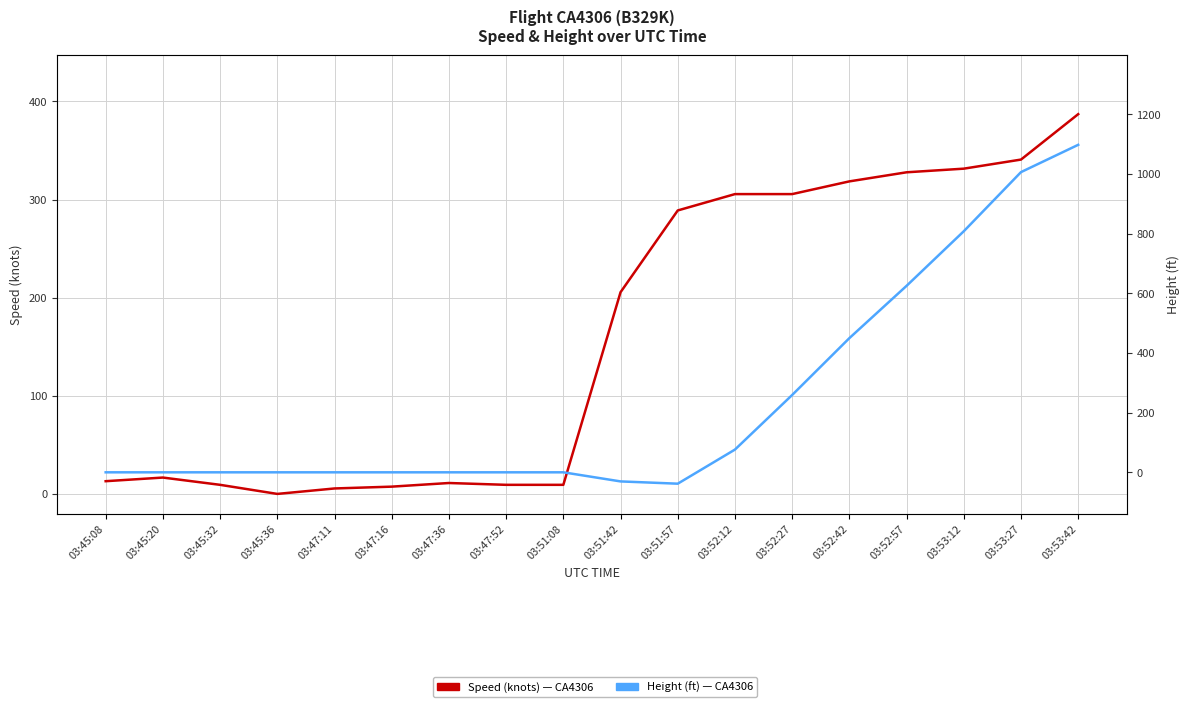

How many values in the Speed (knots) series exceed 205?

9